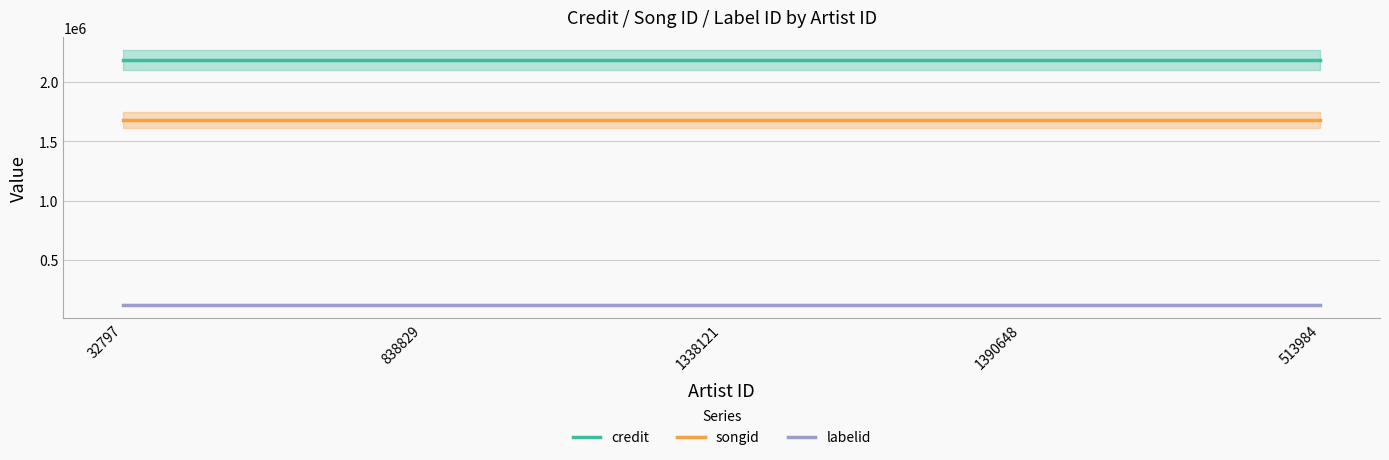

Rank the series by their maximum value, from lowest to highest.

labelid, songid, credit